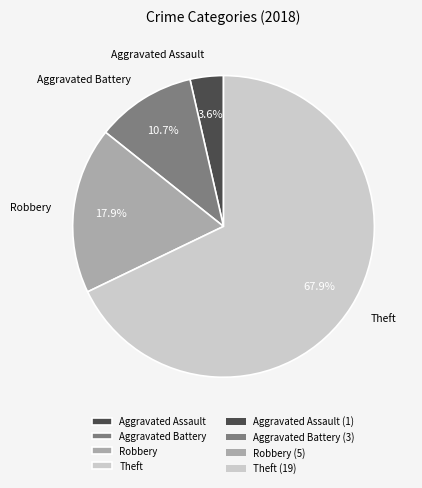

Which slice is the smallest?

Aggravated Assault